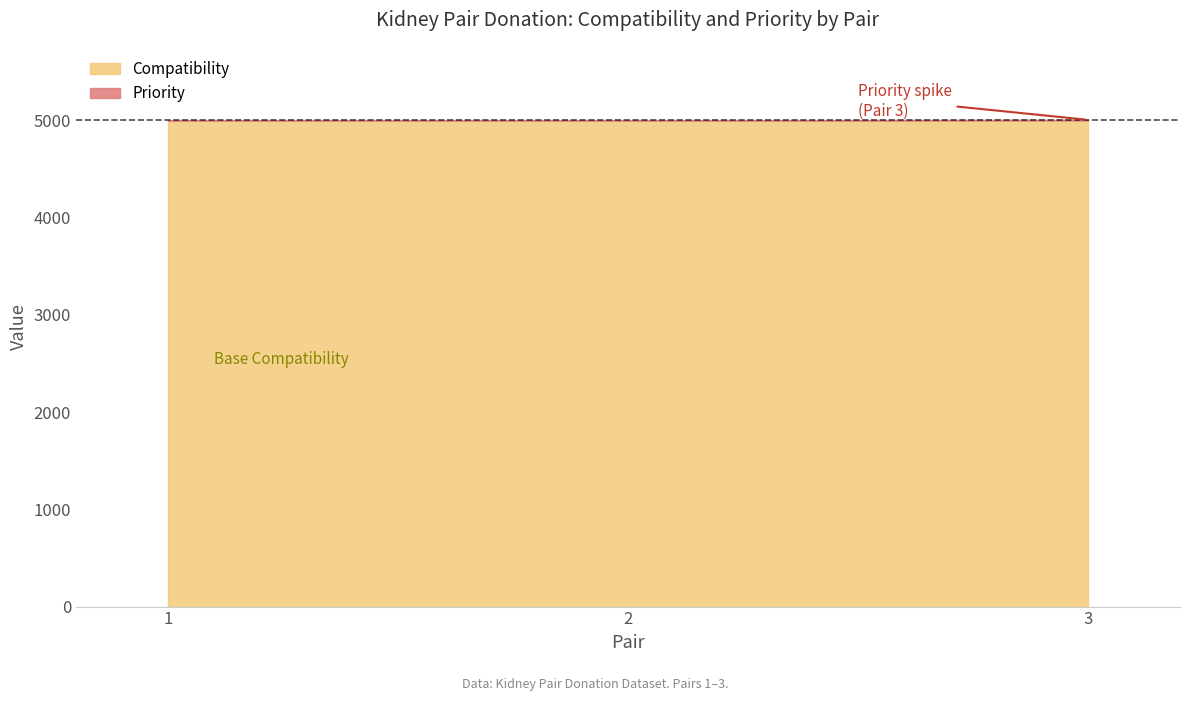

Which has a higher value, 1 or 2?

1